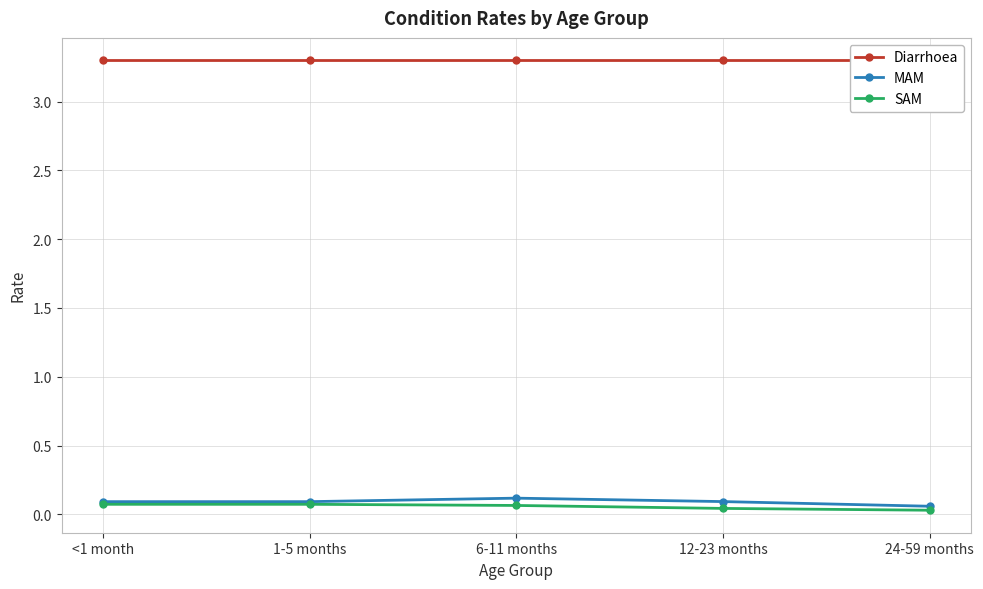

The MAM series shows 0.1 at <1 month. True or false?

True